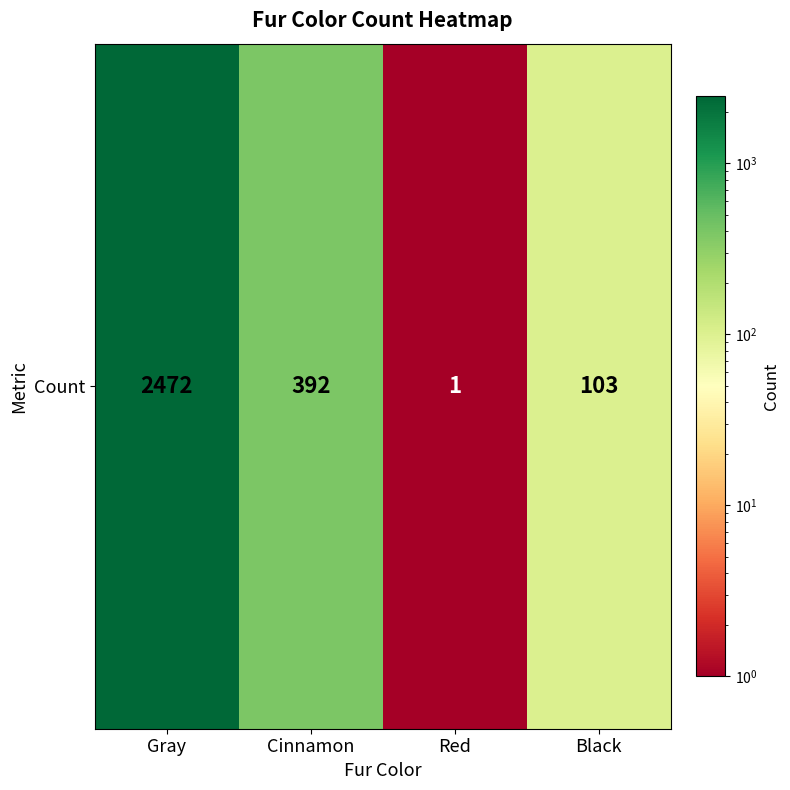

List the labels in order of value, smallest first.

Red, Black, Cinnamon, Gray